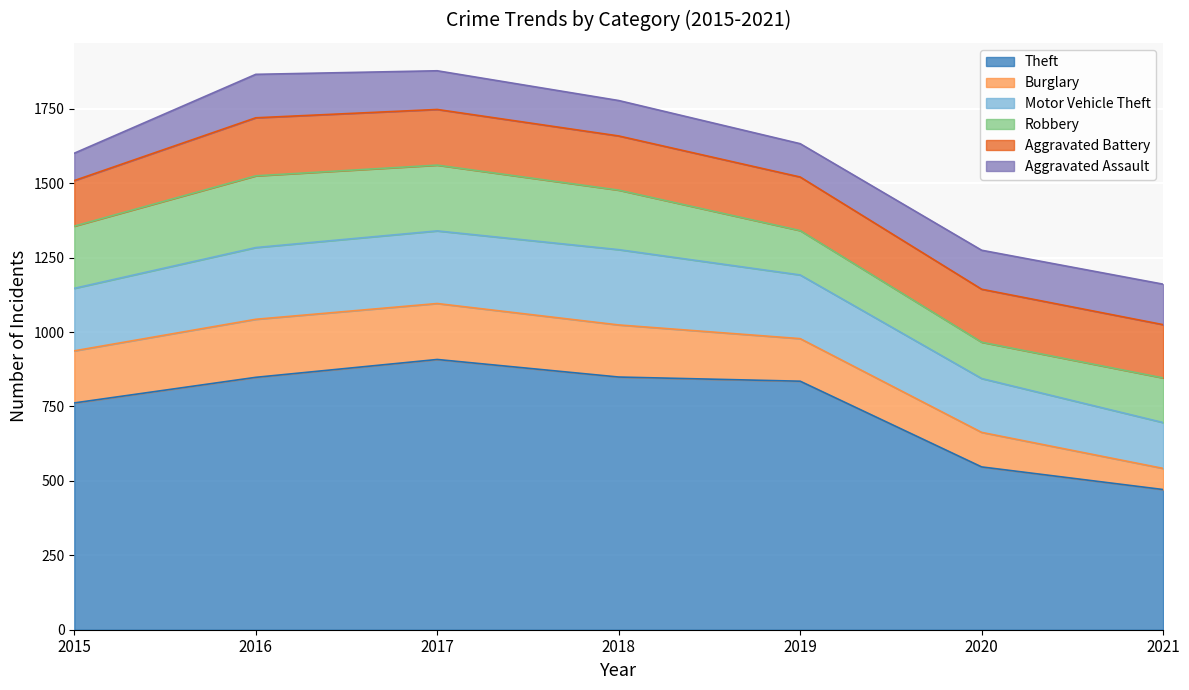

True or false: Burglary and Robbery intersect in this chart.

False